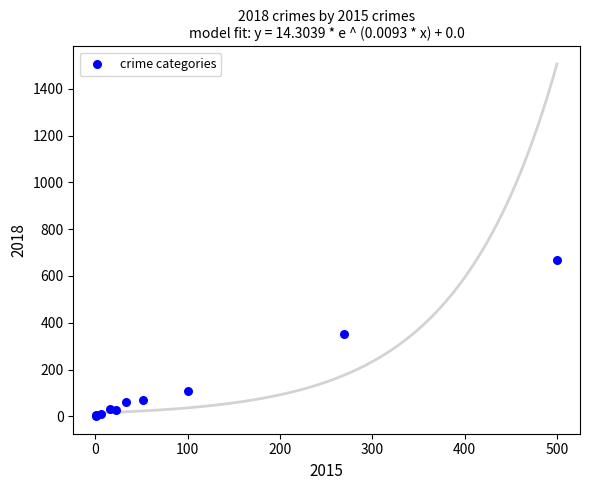

What Y value in the scatter plot is closest to 334?

352